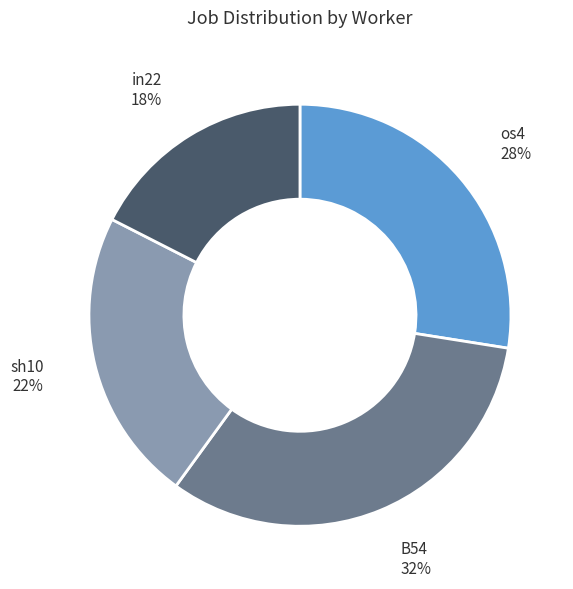

Does any single category account for the majority?

No